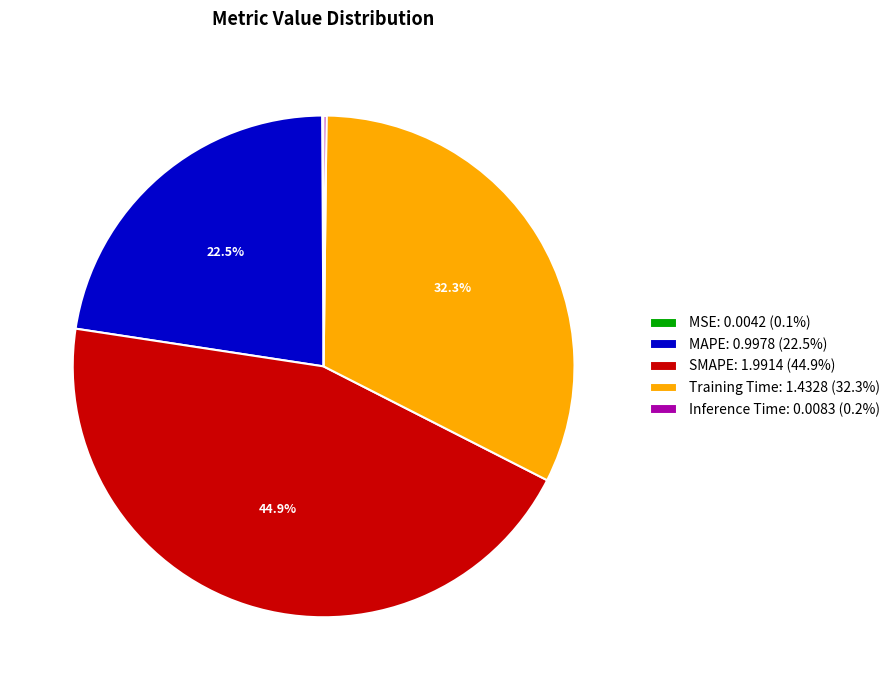

Does any single category account for the majority?

No